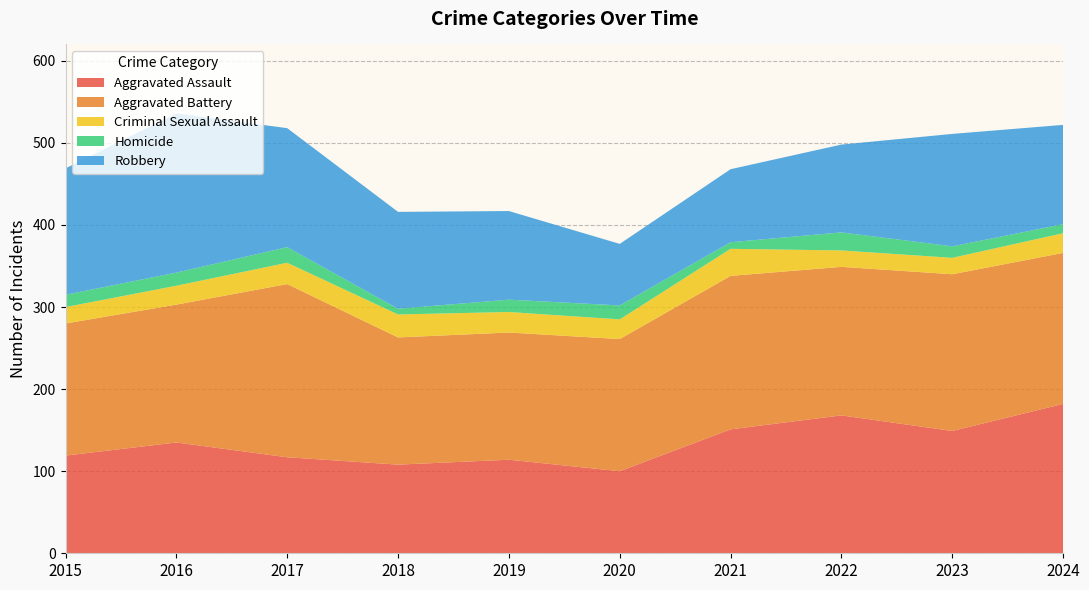

Reading left to right, extract all data points from this chart.

Aggravated Assault: 119	135	117	108	114	100	151	168	149	182
Aggravated Battery: 161	168	211	155	155	161	187	181	191	184
Criminal Sexual Assault: 20	23	26	28	25	24	33	20	20	24
Homicide: 15	16	19	7	15	17	8	22	14	11
Robbery: 154	194	145	118	108	75	89	107	137	121